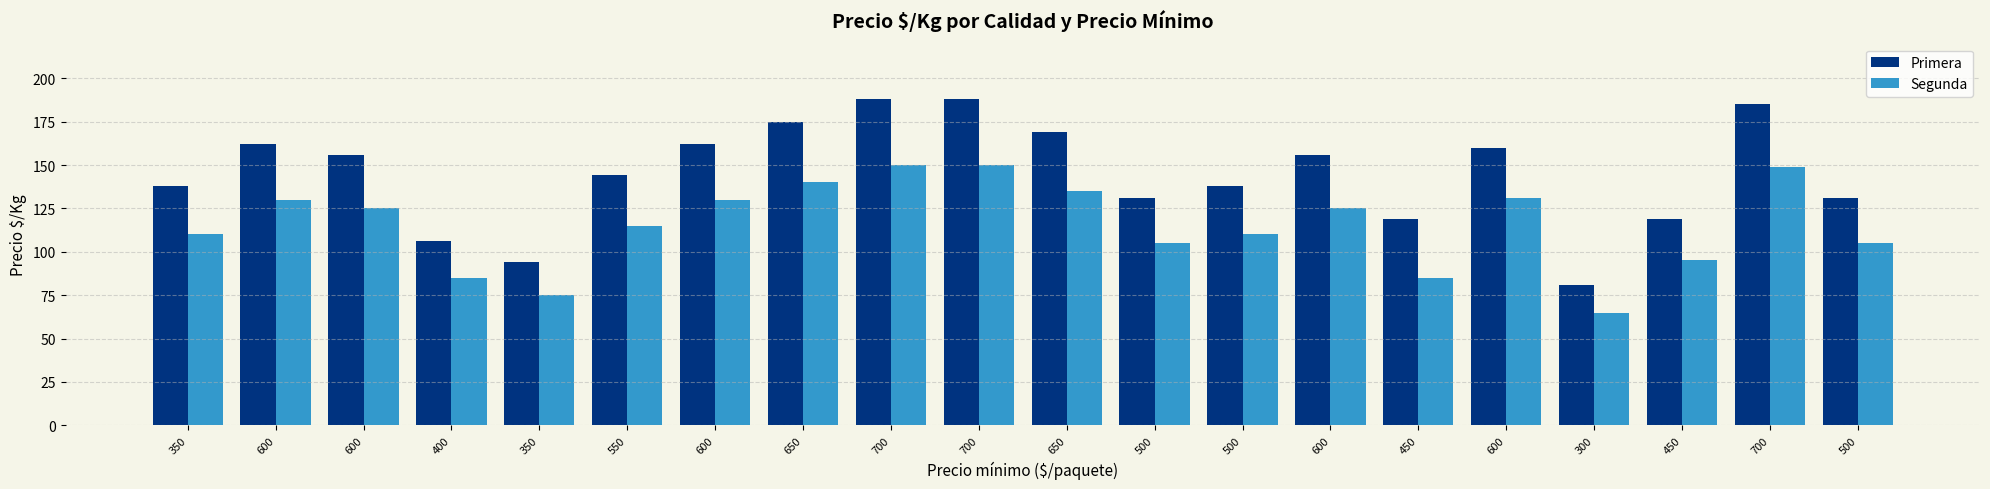

How many groups of bars are there?

20